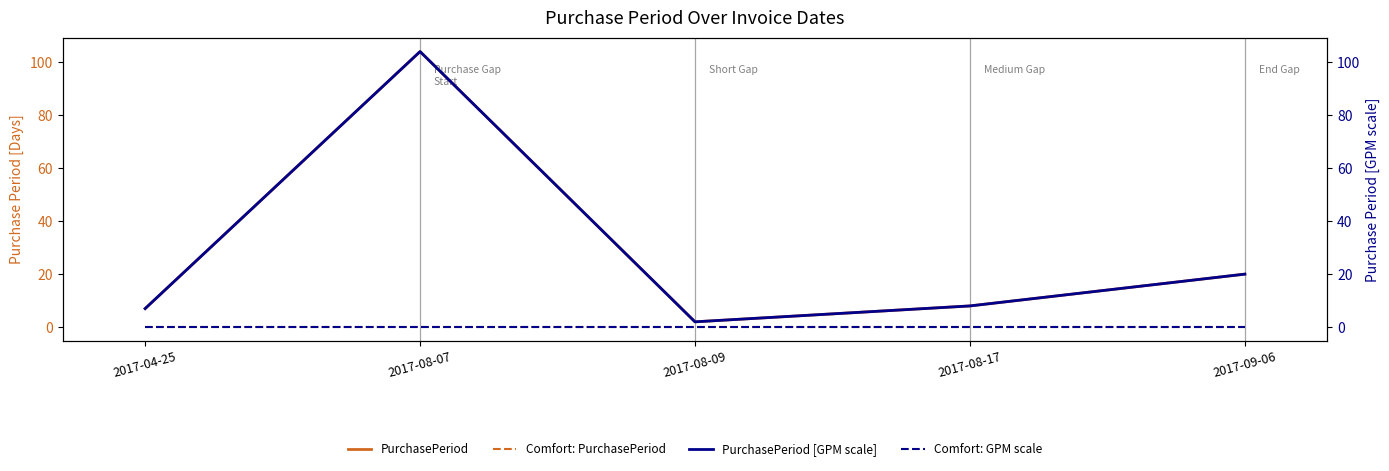

Reading right to left, what are all the values shown in this chart?

PurchasePeriod: 20	8	2	104	7
Comfort: PurchasePeriod: 0	0	0	0	0
PurchasePeriod [GPM scale]: 20	8	2	104	7
Comfort: GPM scale: 0	0	0	0	0